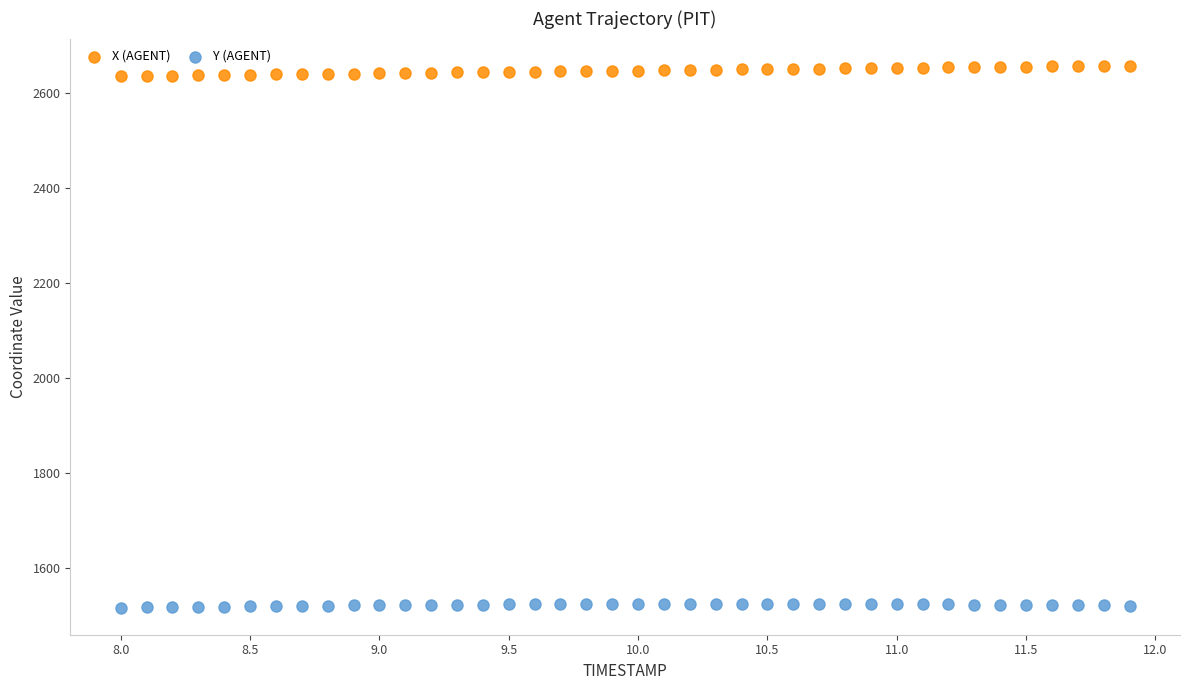

Across all data points, what is the range of X values (max minus min)?

3.9